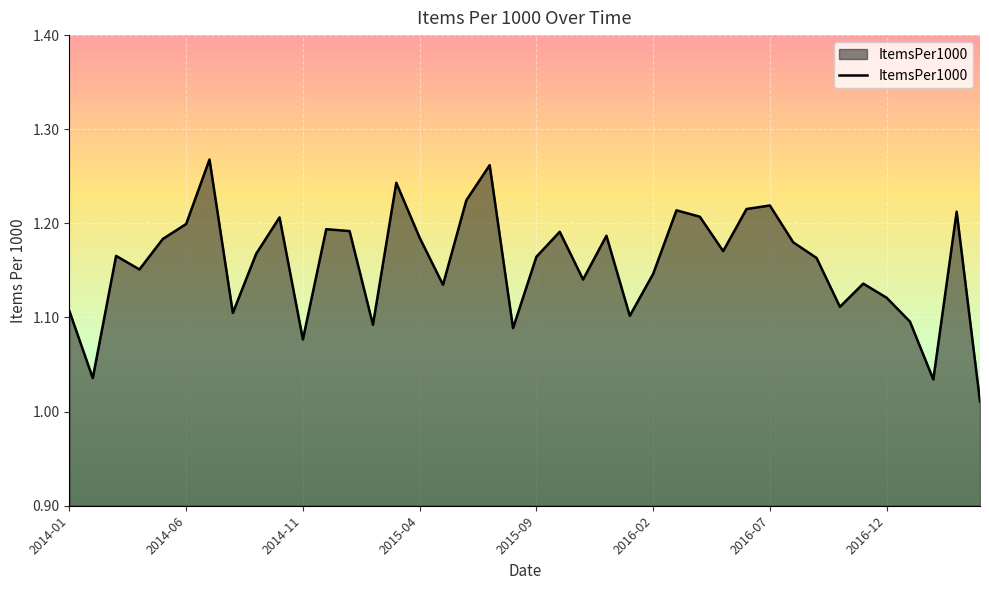

What is the difference between the maximum and minimum values?

0.3